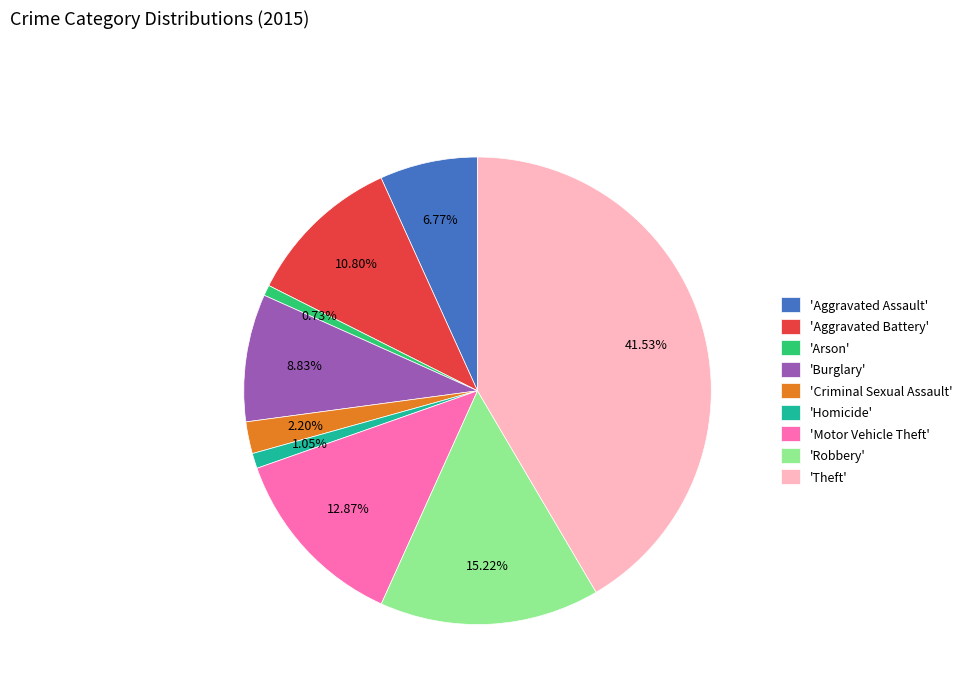

What is the largest slice in the pie chart?

'Theft'